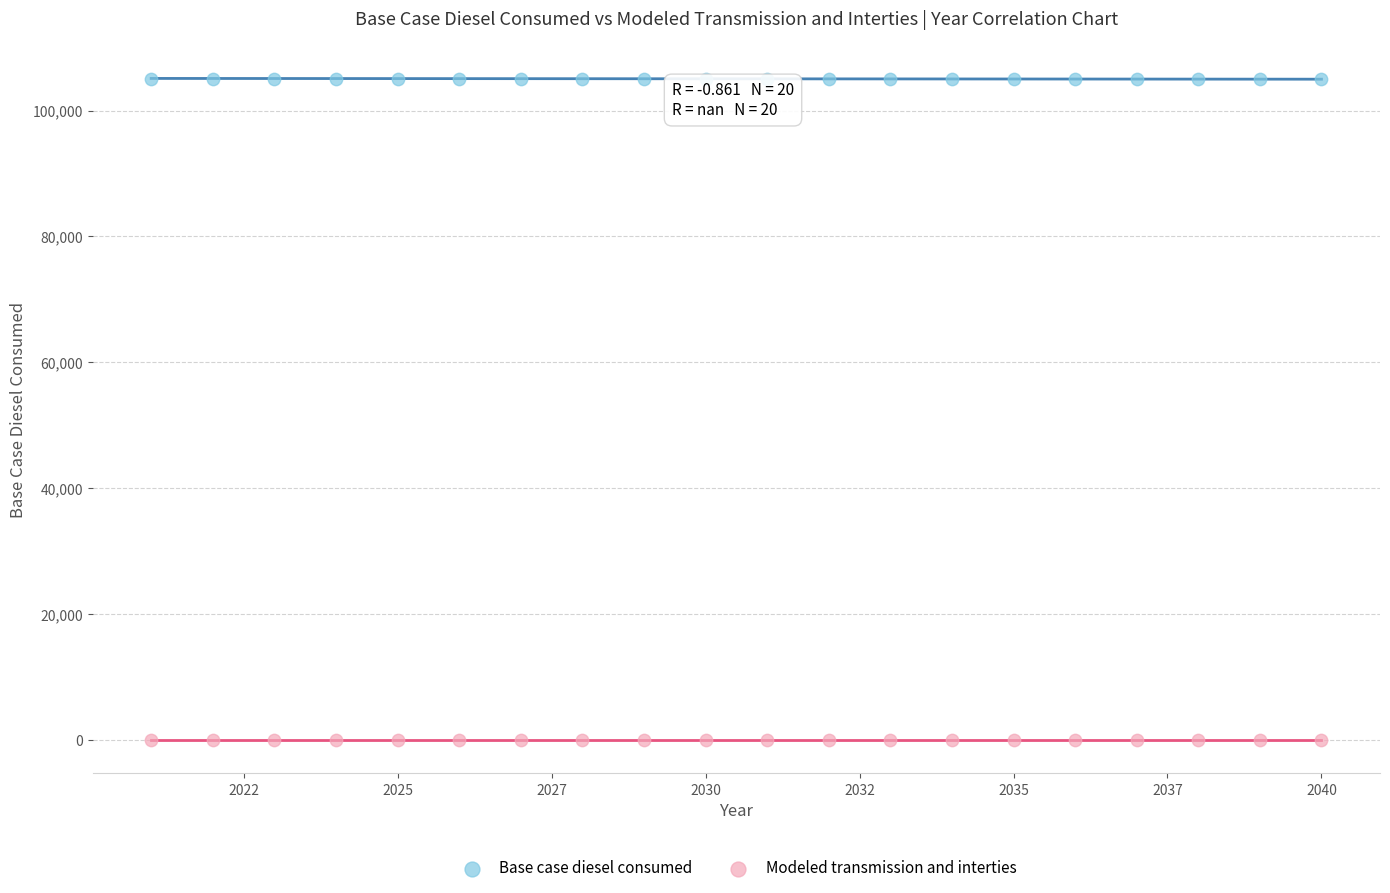

Which series reaches the maximum Y coordinate?

Base case diesel consumed